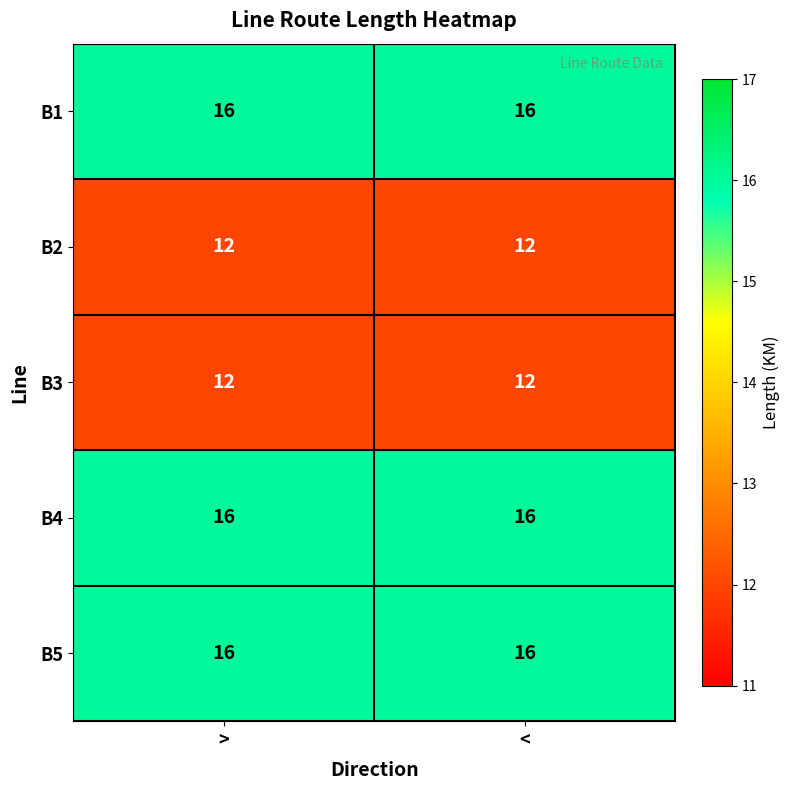

Reading left to right, extract all data points from this chart.

B1: 16	16
B2: 12	12
B3: 12	12
B4: 16	16
B5: 16	16